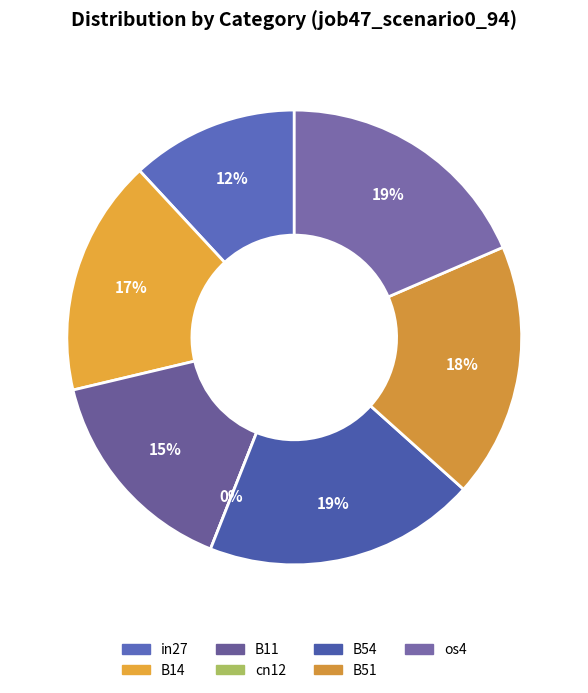

Which category has the biggest portion of the pie?

B54